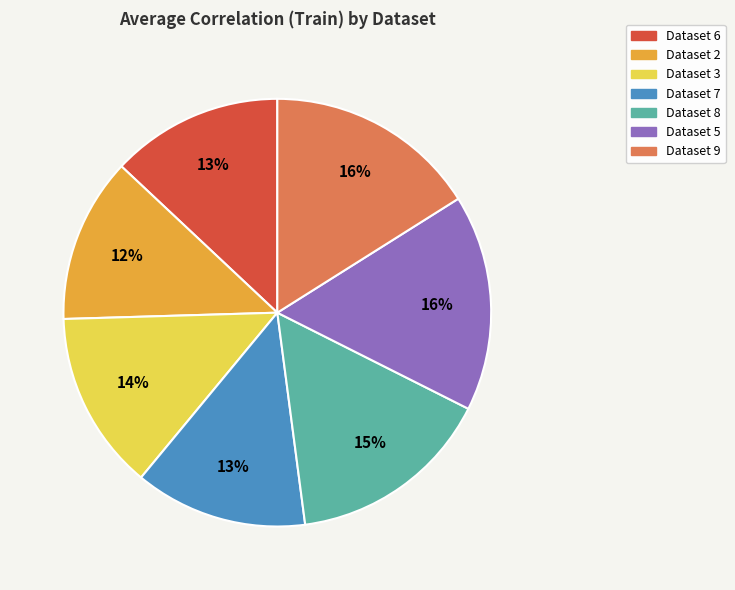

Which slice is the smallest?

Dataset 2